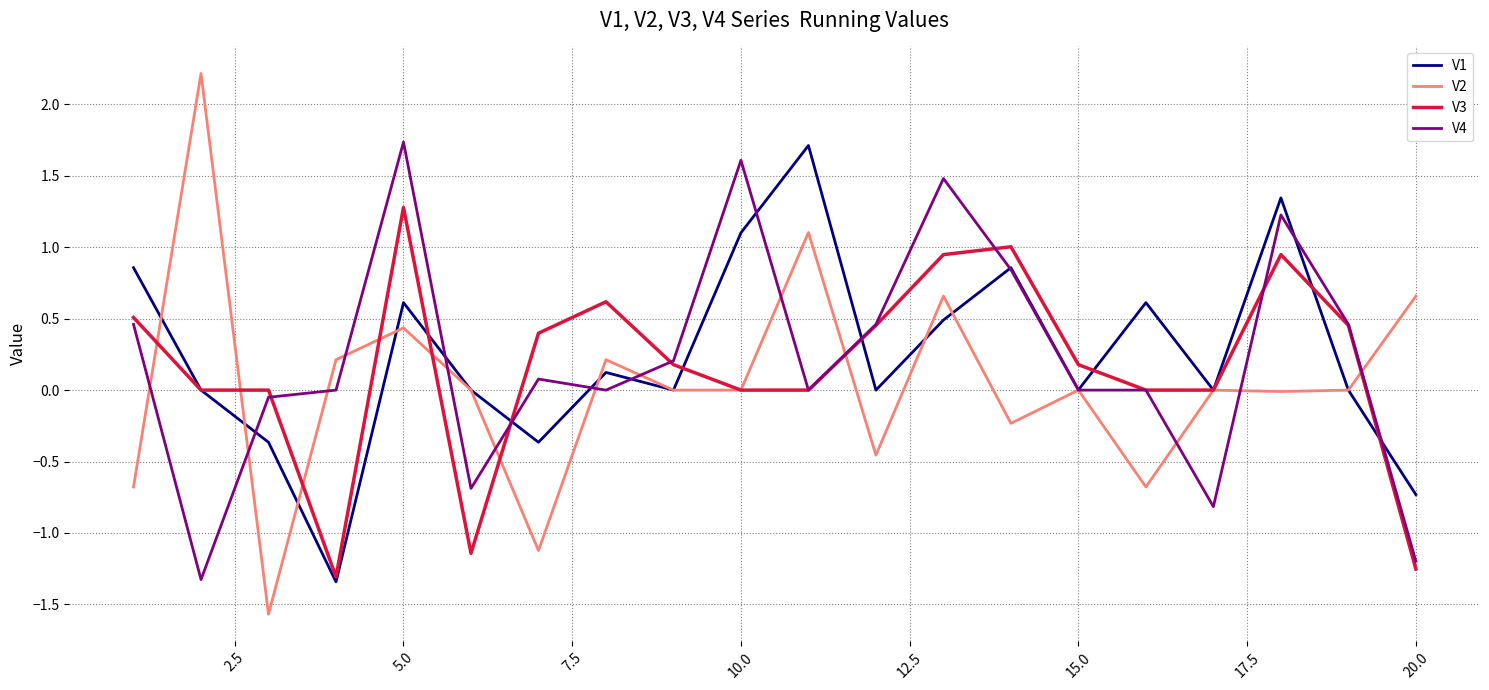

What is the highest value of the V4 series?

1.7